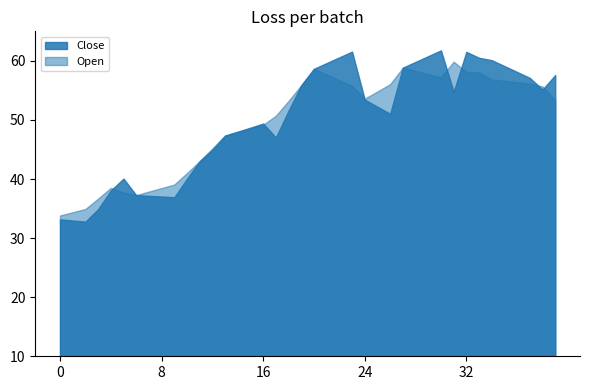

The Open series shows 11.9 at 2022-01-08. True or false?

False